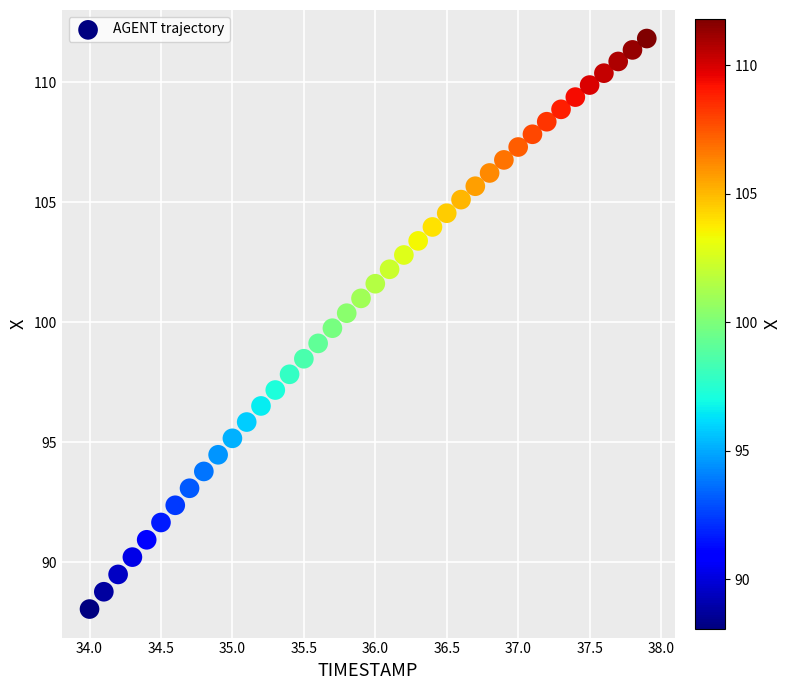

What is the range of Y values (max minus min)?

23.8